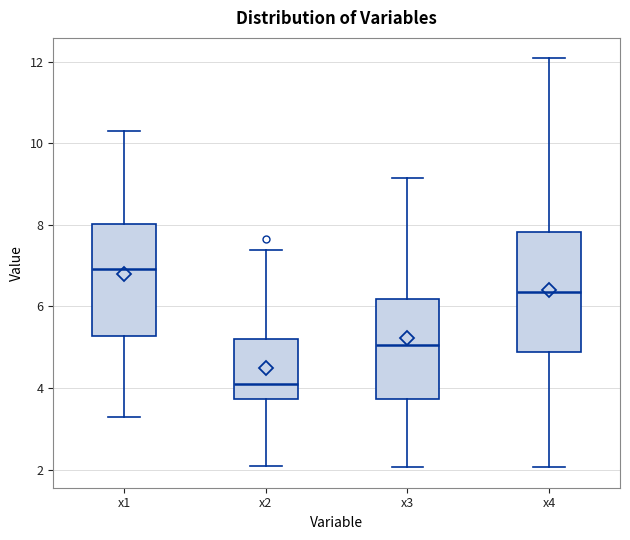

Reading left to right, transcribe this box plot: for each box, give where its median line is, the range the box spans, and where its two whiskers end, as read against the y-axis. The values are not printed on the chart, so give them approximately, as read against the axis.

x1: median 7.0, box 5.2 to 8.0, whiskers 3.2 to 10.2
x2: median 4.0, box 3.8 to 5.2, whiskers 2.0 to 7.4
x3: median 5.0, box 3.8 to 6.2, whiskers 2.0 to 9.2
x4: median 6.4, box 4.8 to 7.8, whiskers 2.0 to 12.0